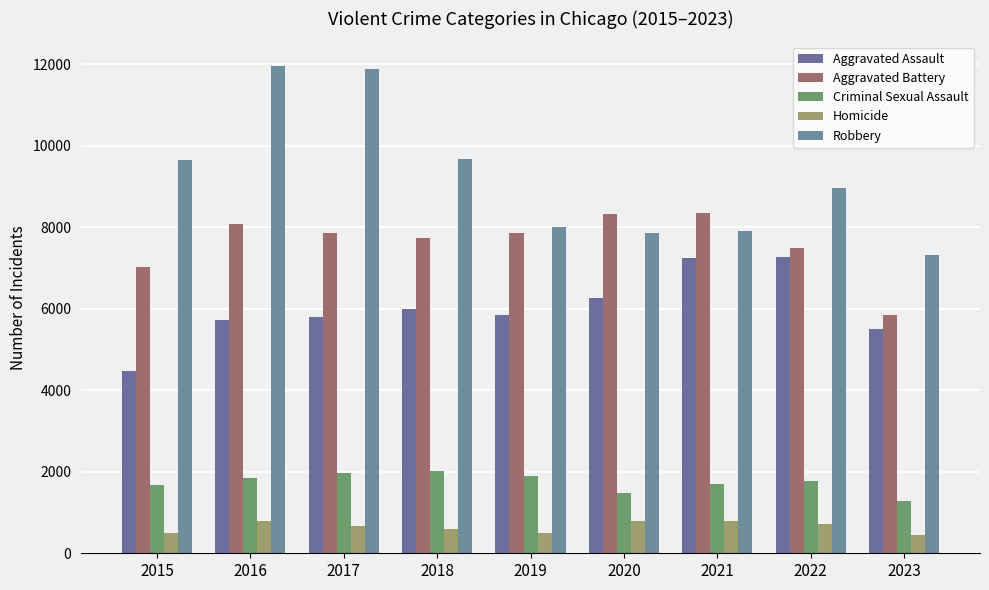

Does the chart contain any negative values?

No